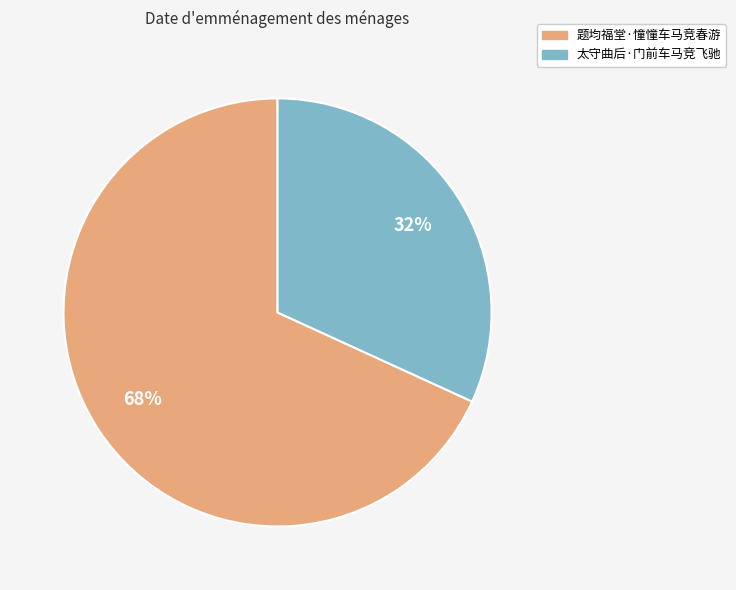

To the nearest percent, what is the average slice percentage?

50%